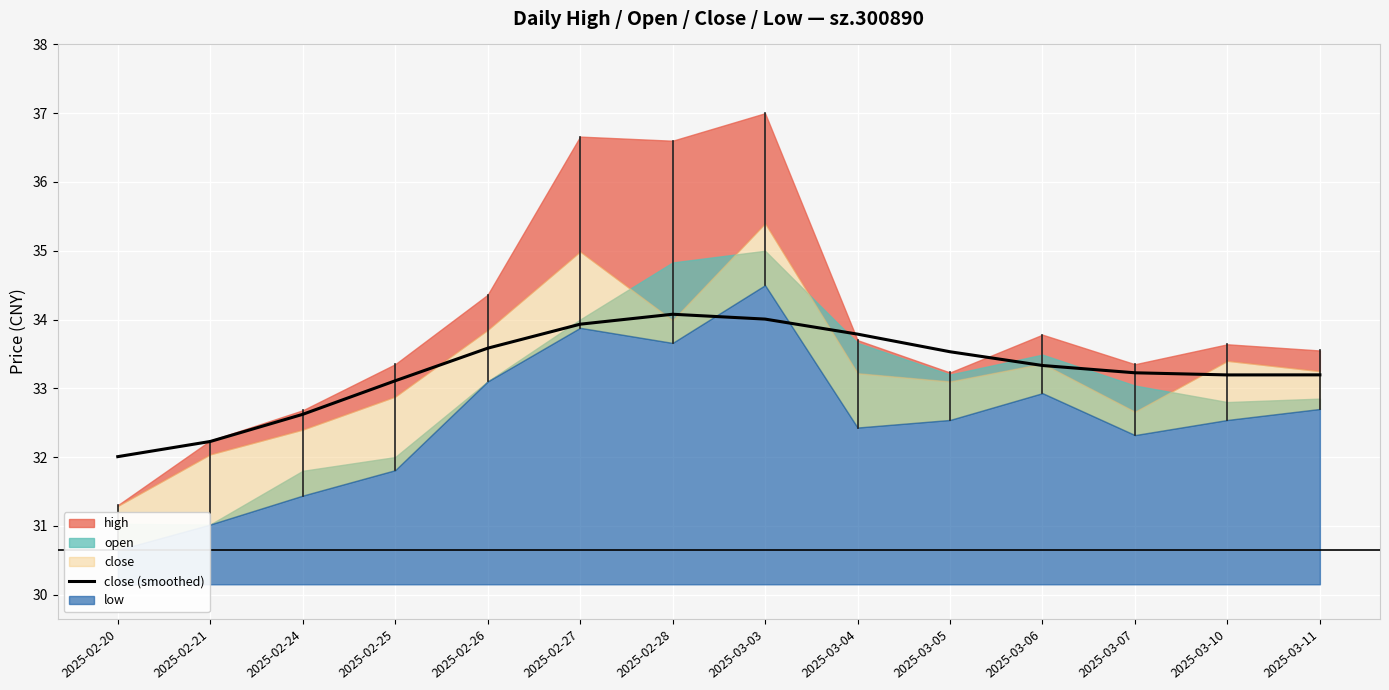

Is it true that the value at 2025-03-11 is 33.2?

True